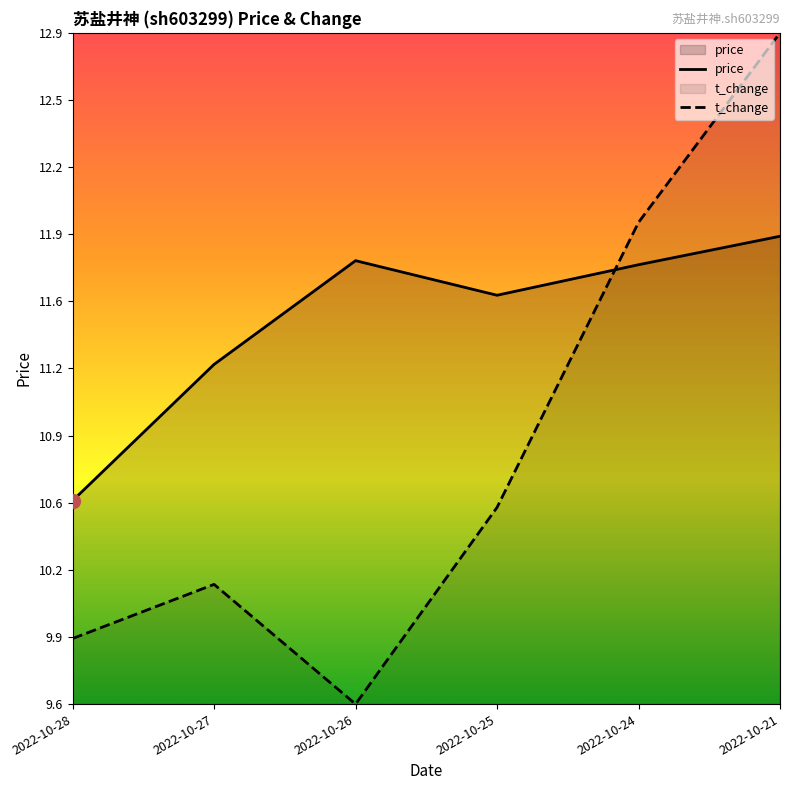

At which category is the sum across all series the highest?

2022-10-21